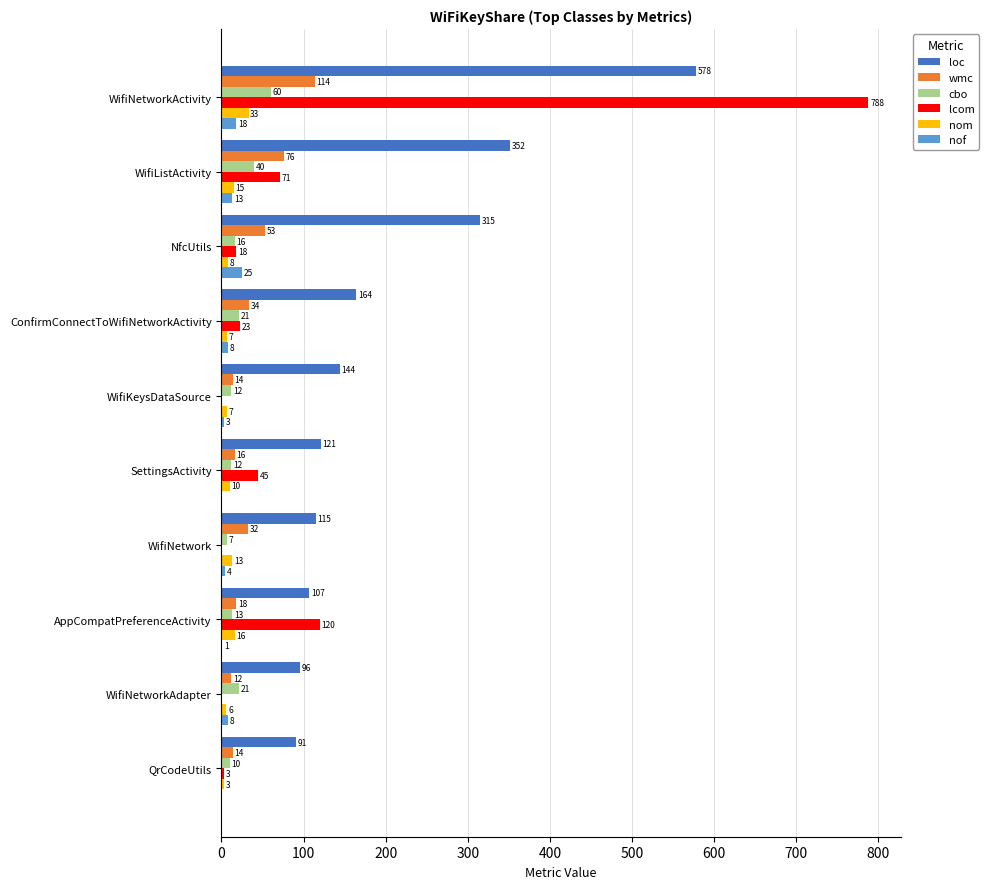

Which series has the largest total across all categories?

loc